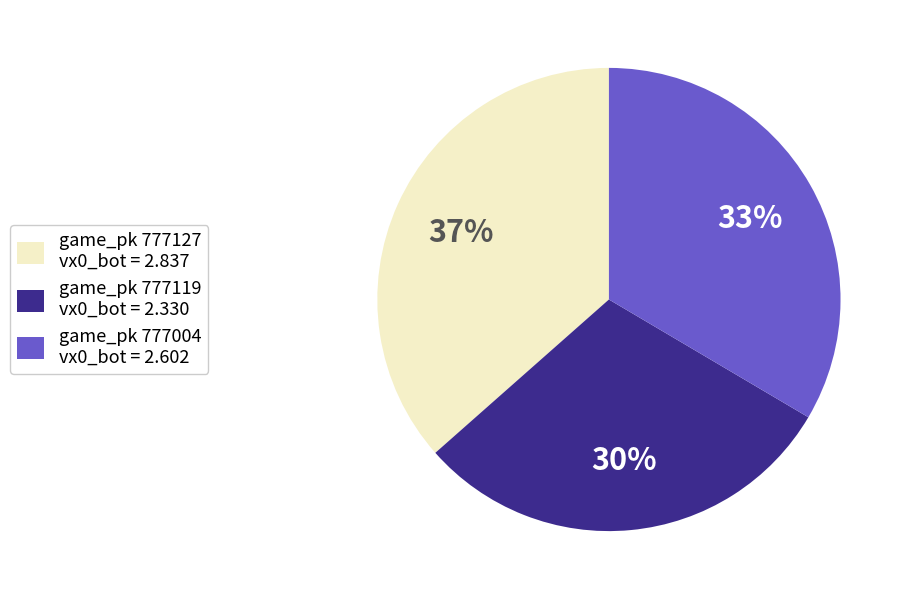

True or false: game_pk 777004 vx0_bot = 2.602 accounts for 33% of the total.

True